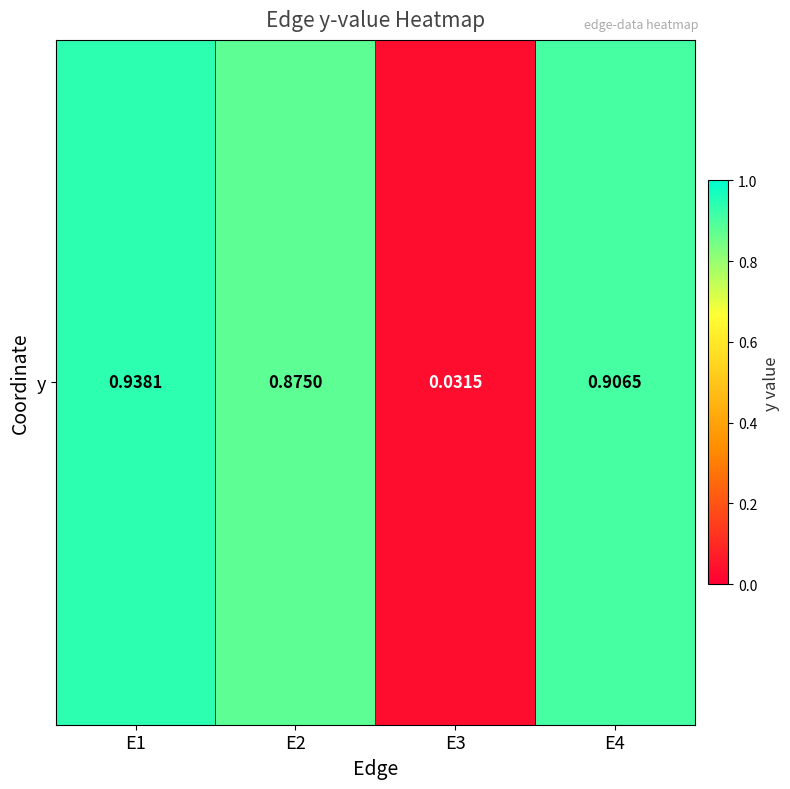

Where is the data nearest to the value 0?

E3